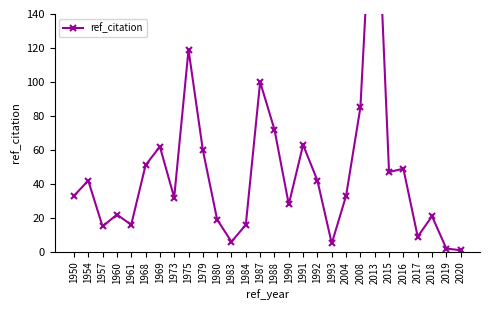

Reading left to right, what are all the values shown in this chart?

1950=33	1954=42	1957=15	1960=22	1961=16	1968=51	1969=62	1973=32	1975=119	1979=60	1980=19	1983=6	1984=16	1987=100	1988=72	1990=28	1991=63	1992=42	1993=5	2004=33	2008=85	2013=245	2015=47	2016=49	2017=9	2018=21	2019=2	2020=1